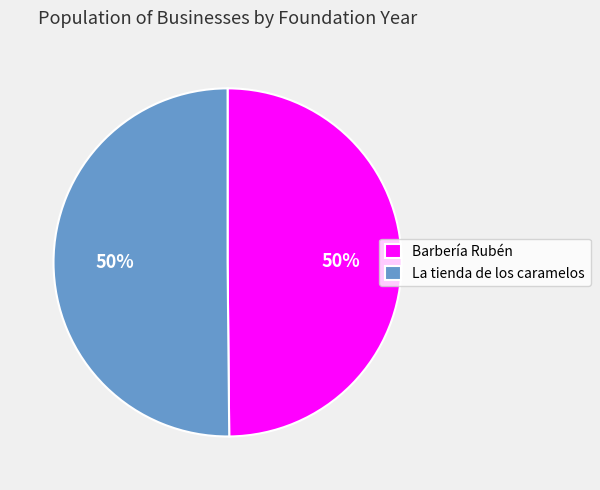

To the nearest percent, what is the average slice percentage?

50%